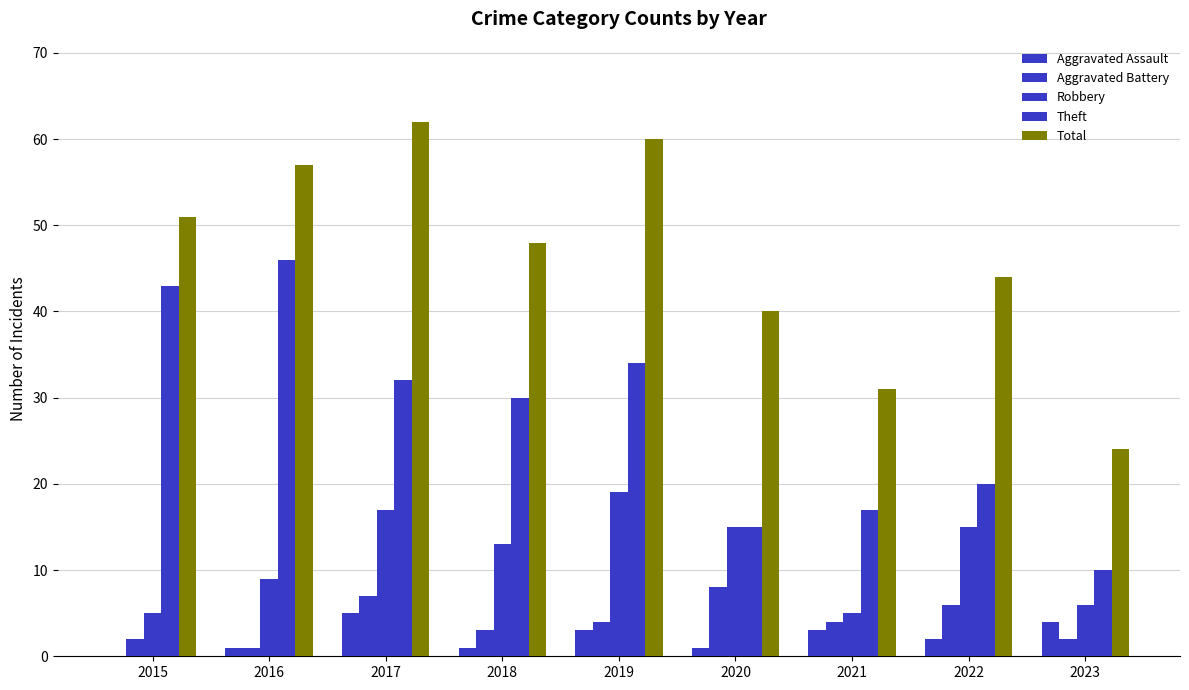

Are the bars horizontal?

No